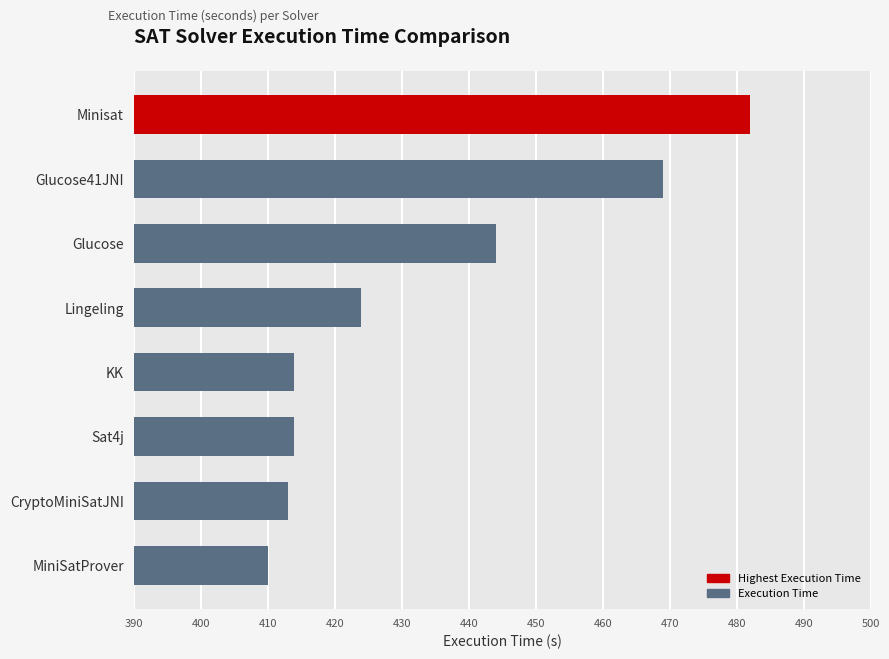

What is the ratio of the value at MiniSatProver to the value at CryptoMiniSatJNI?

1.0